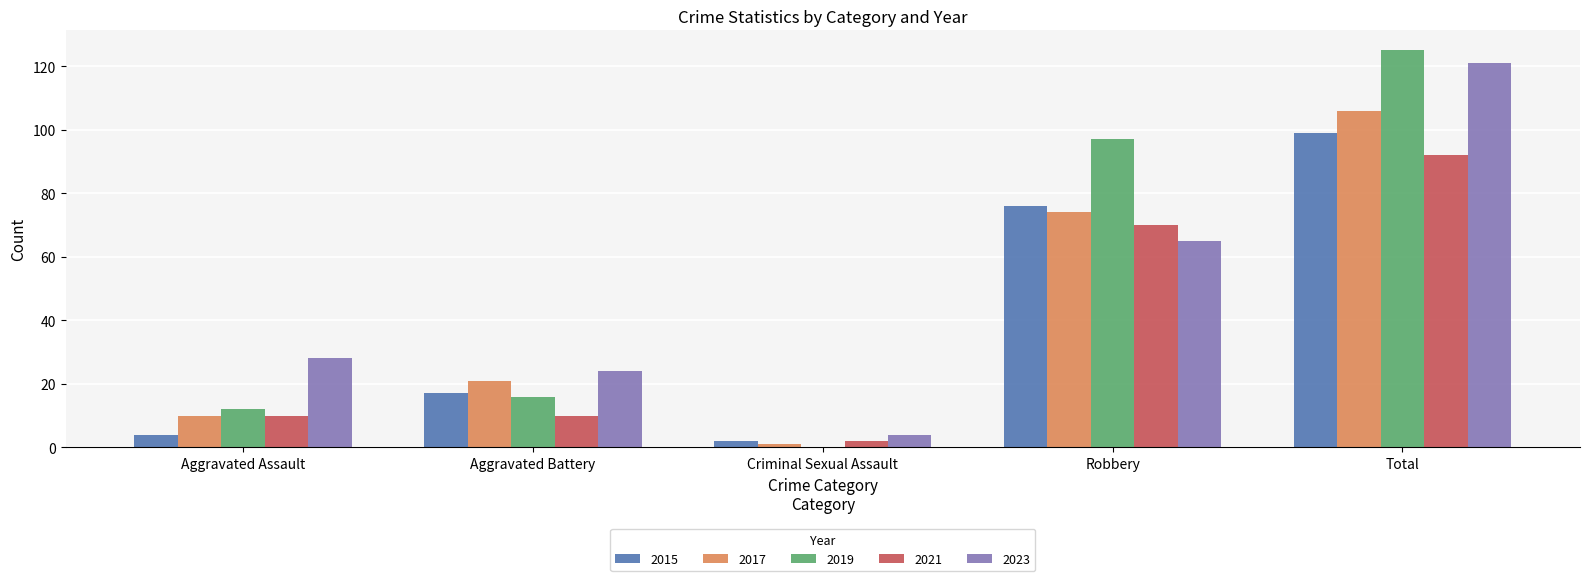

Between Aggravated Assault and Total, which series saw the biggest shift?

2019